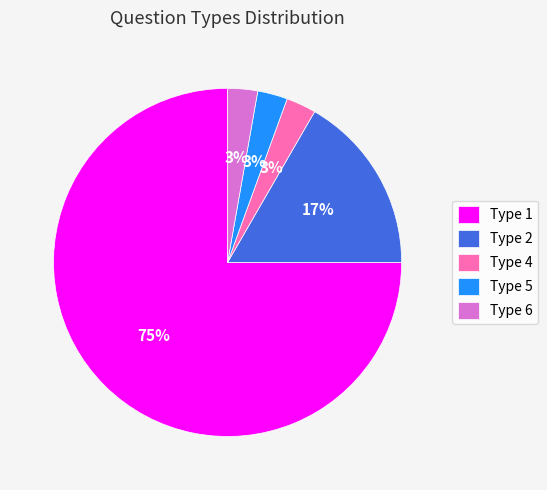

To the nearest percent, what portion does Type 4 represent?

3%